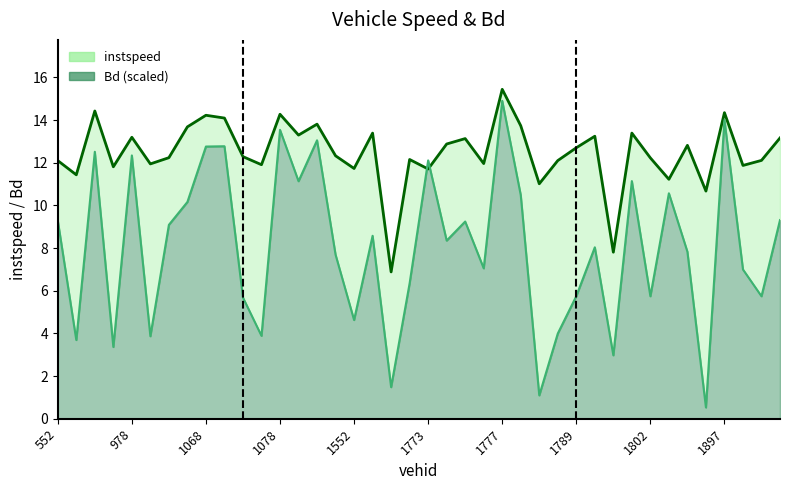

Is it true that Bd equals 14.9 at 1777?

True